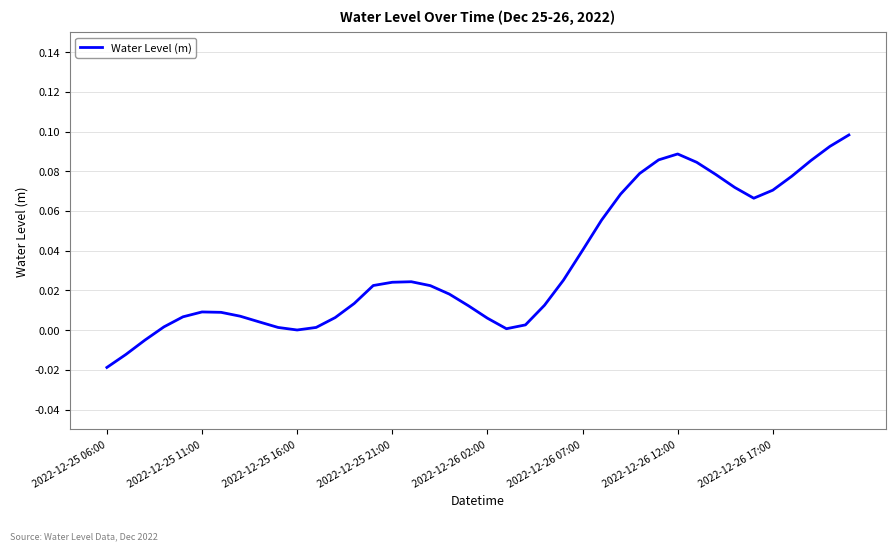

How many lines are shown in the chart?

1